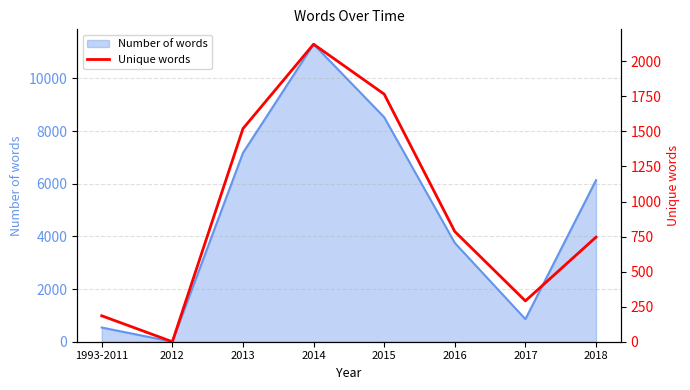

Reading left to right, what are all the values shown in this chart?

1993-2011=185	2012=0	2013=1520	2014=2122	2015=1766	2016=786	2017=291	2018=746